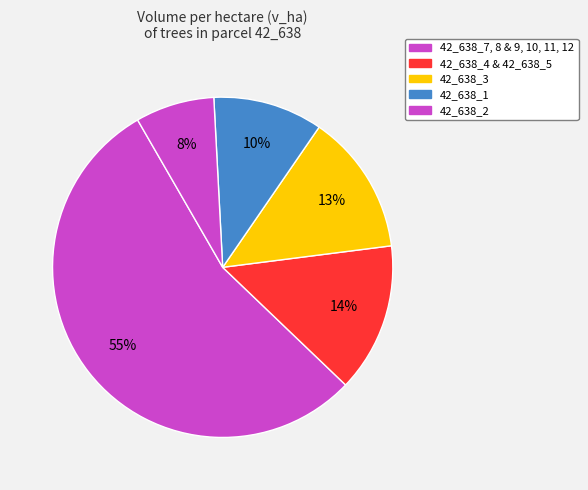

How many segments does this pie chart have?

5